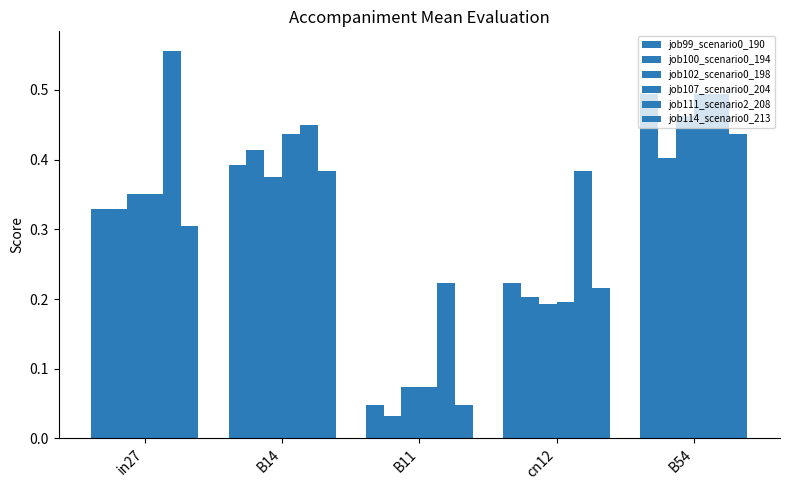

How many bars are there in each group?

6